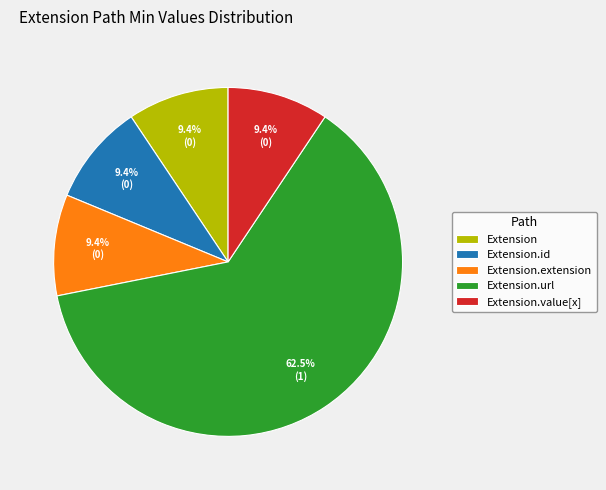

What is the largest slice in the pie chart?

Extension.url